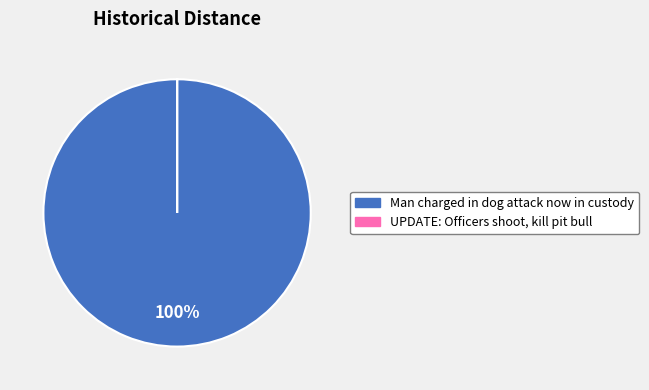

What percentage is the Man charged in dog attack now in custody slice, to the nearest percent?

100%